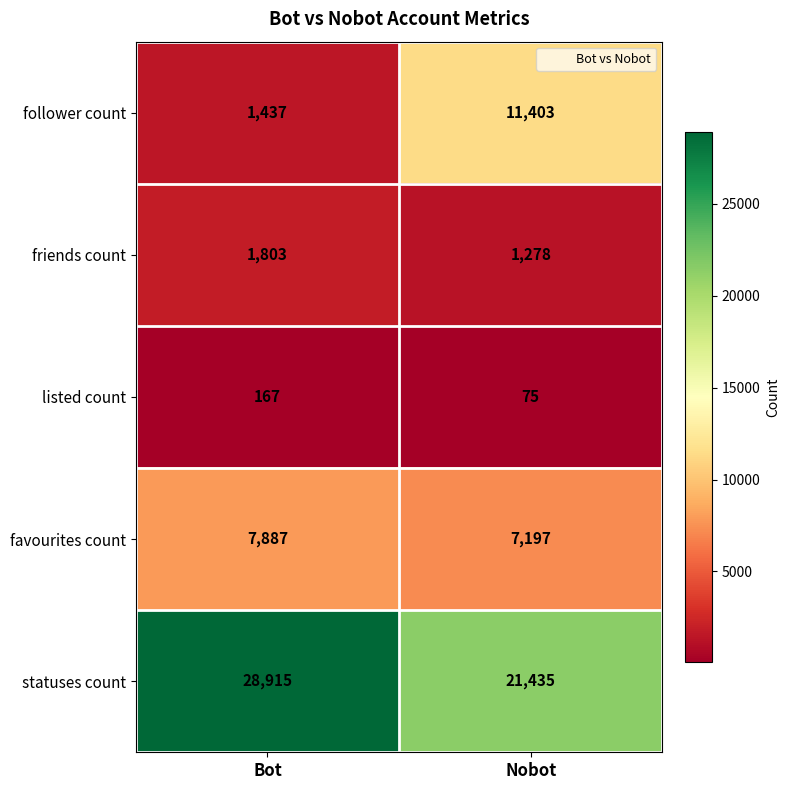

Reading right to left, transcribe all the data shown in this chart.

follower count: 11403	1437
friends count: 1278	1803
listed count: 75	167
favourites count: 7197	7887
statuses count: 21435	28915